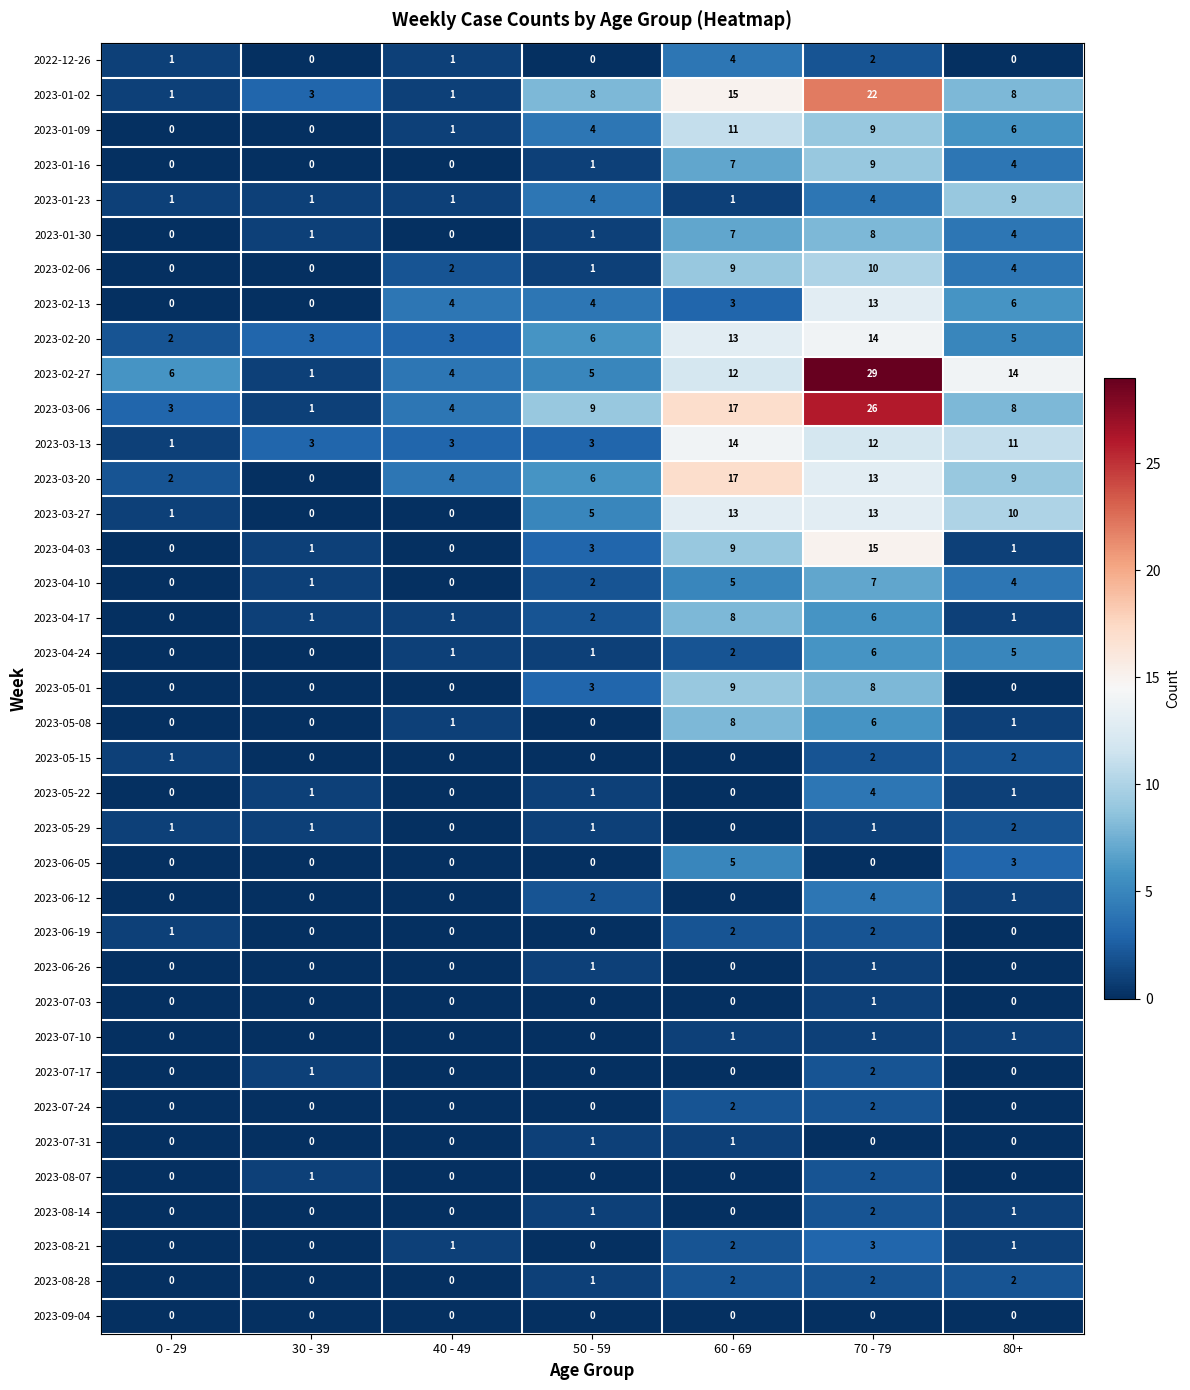

What is the sum of all 2023-05-08 values?

16